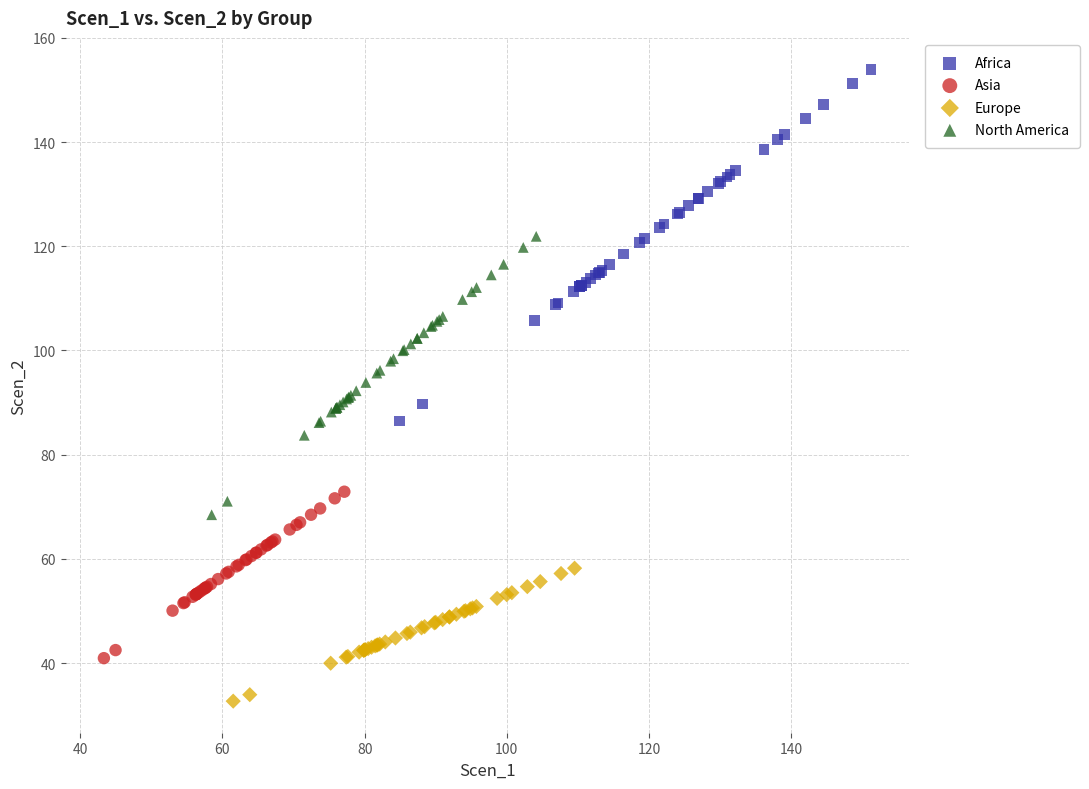

Which series reaches the maximum Y coordinate?

Africa